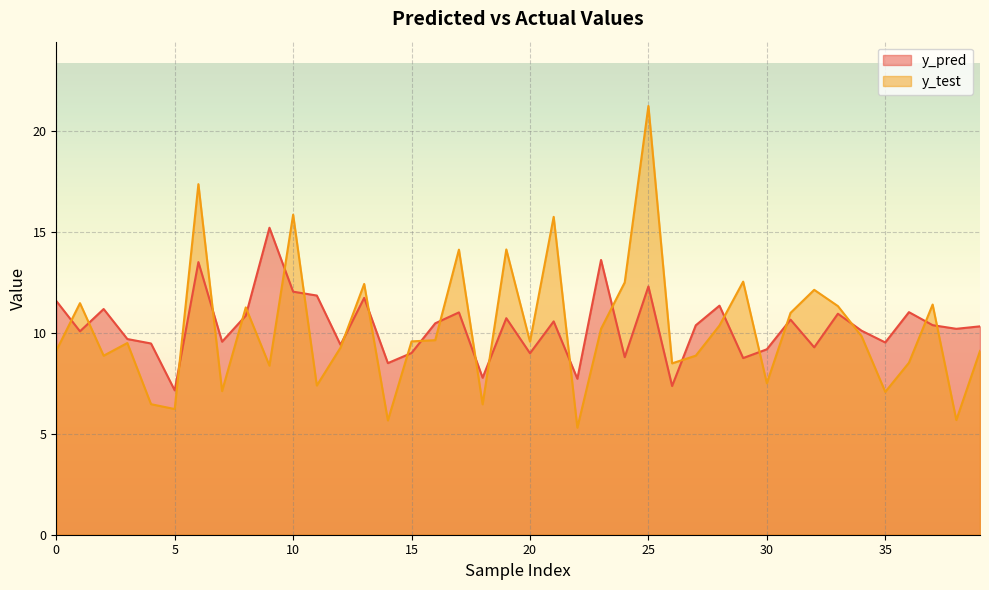

Between which two adjacent categories do y_test and y_pred first intersect?

0 and 1